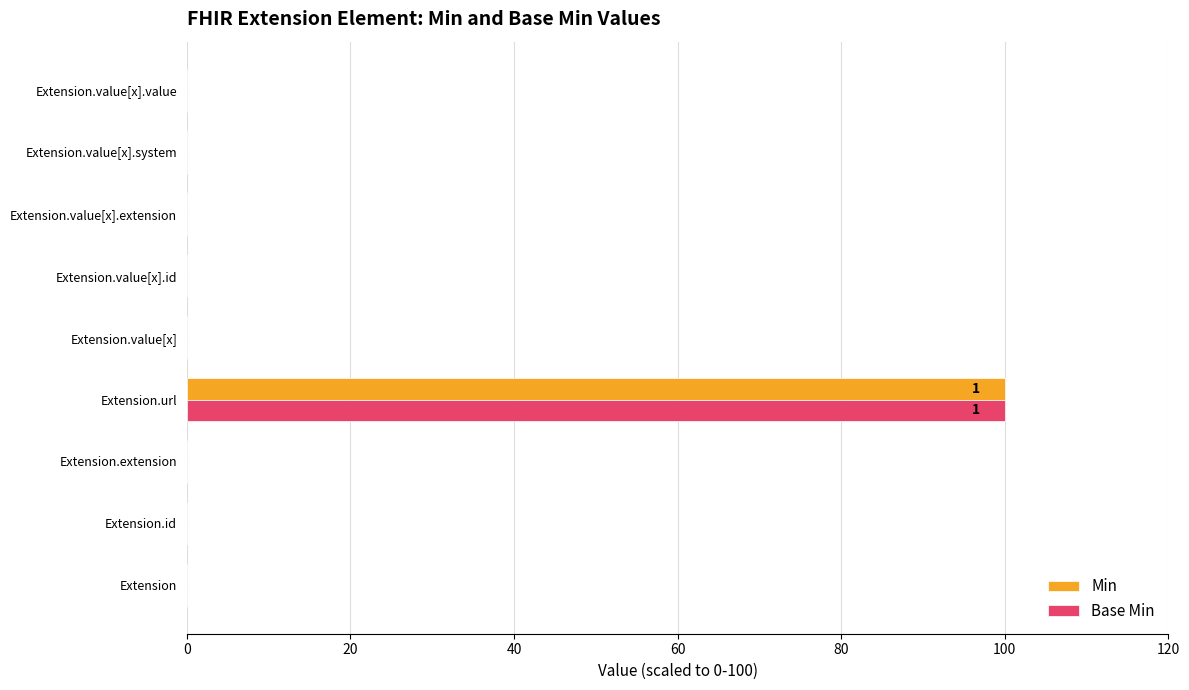

Which category has the highest value across all series?

Extension.url